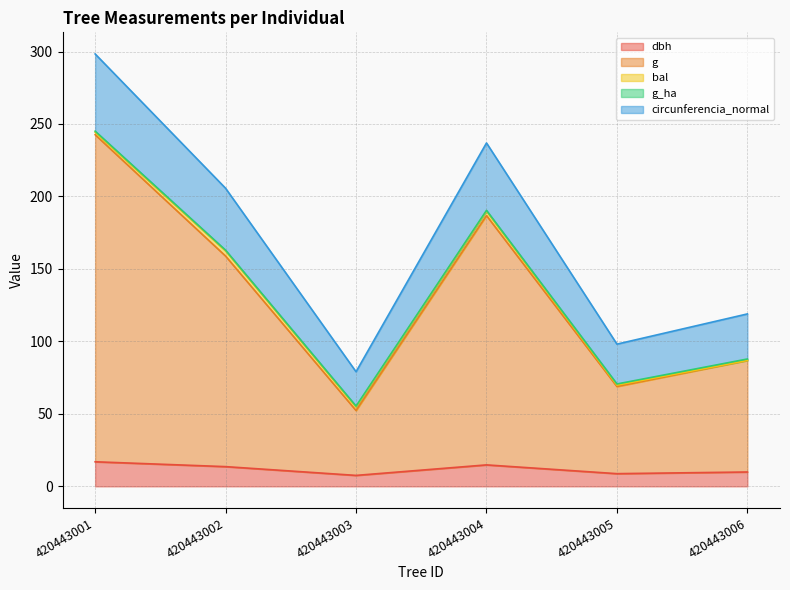

At which category does g reach its first local valley?

420443003